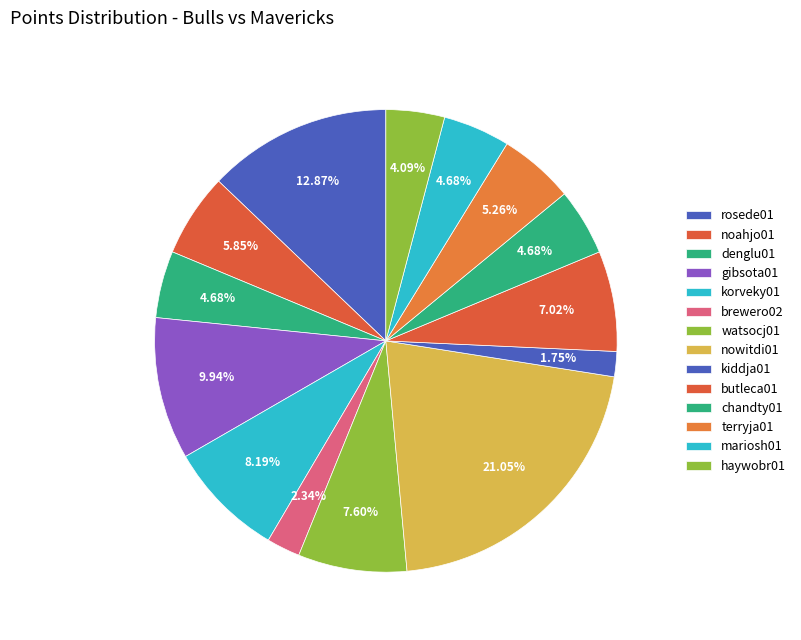

The kiddja01 slice represents 1% of the pie. True or false?

False